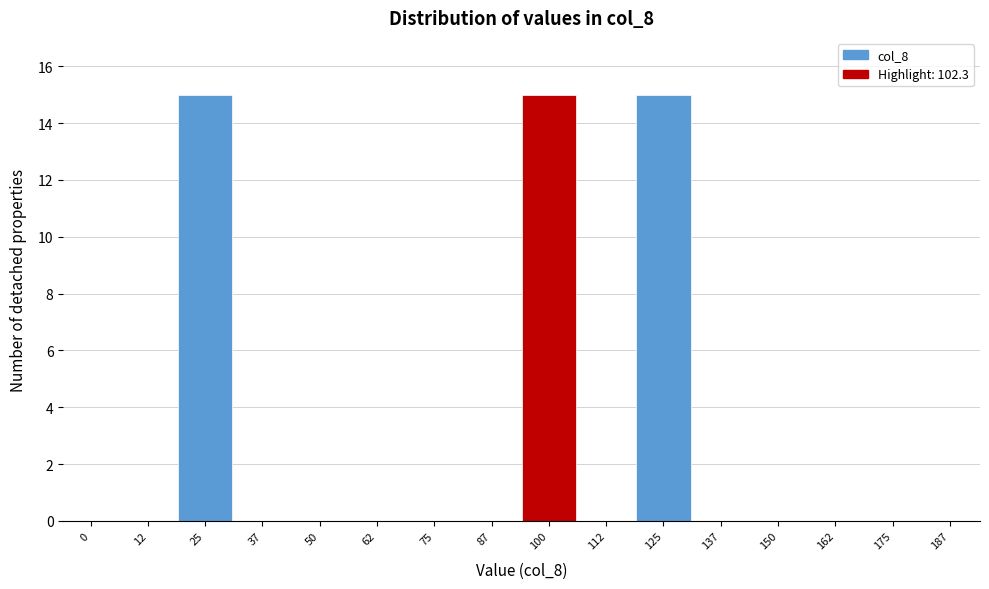

Reading right to left, list all the values displayed in this chart.

187=0	175=0	162=0	150=0	137=0	125=15	112=0	100=15	87=0	75=0	62=0	50=0	37=0	25=15	12=0	0=0